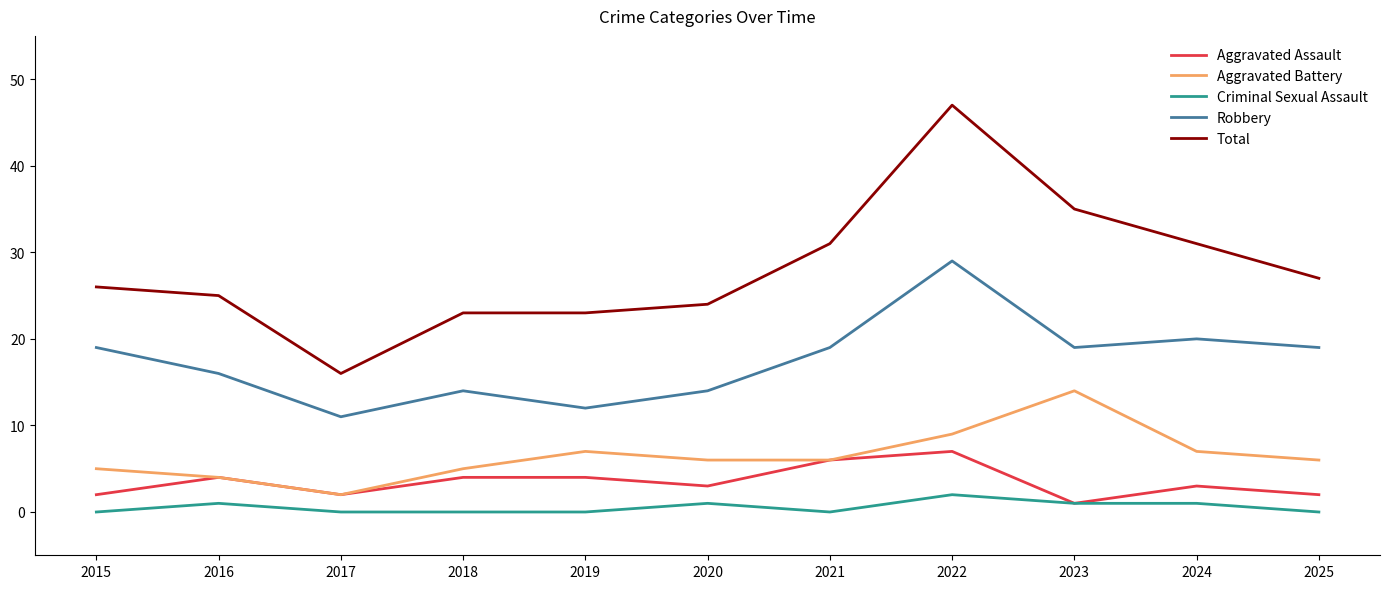

At which category is the sum across all series the highest?

2022